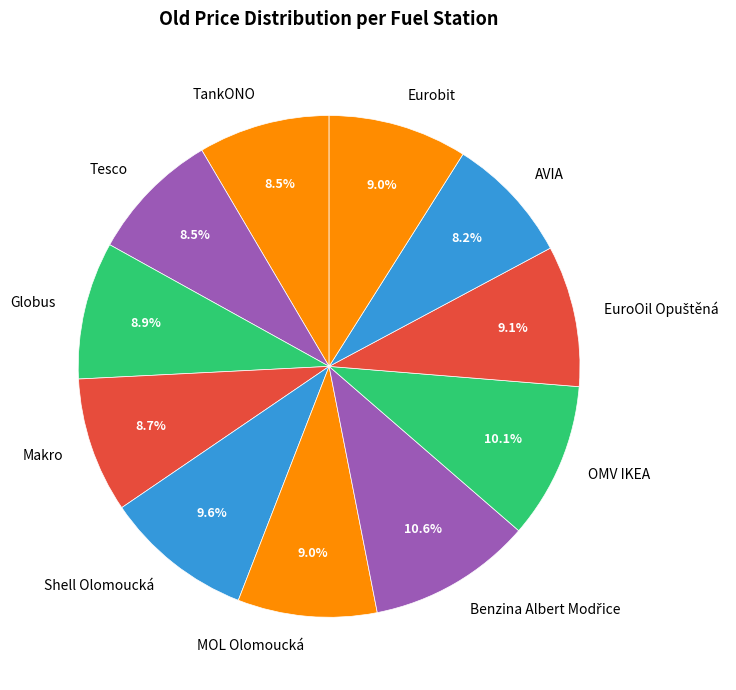

Approximately how many times larger is the value at Shell Olomoucká compared to Tesco?

1.1